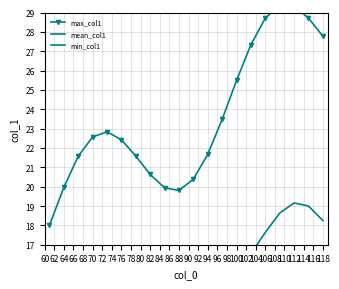

Rank the series by their maximum value, from lowest to highest.

min_col1, mean_col1, max_col1